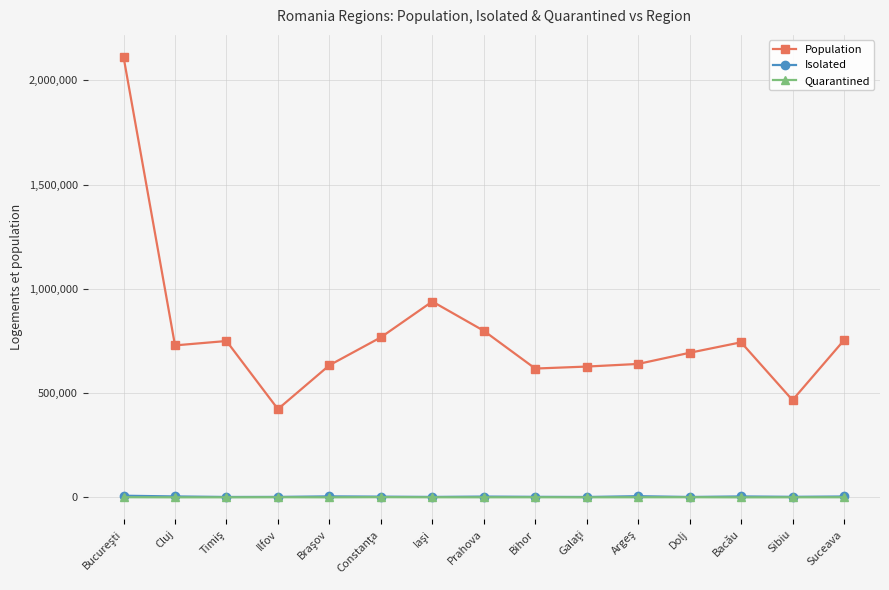

True or false: Isolated and Population intersect in this chart.

False